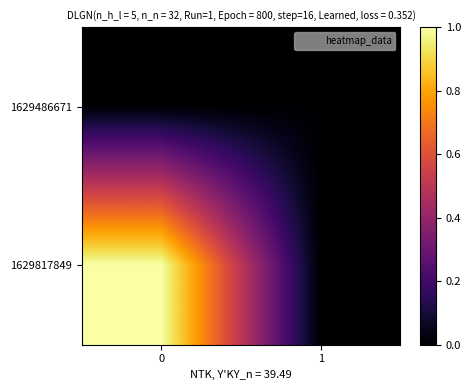

What is the greatest value displayed?

1